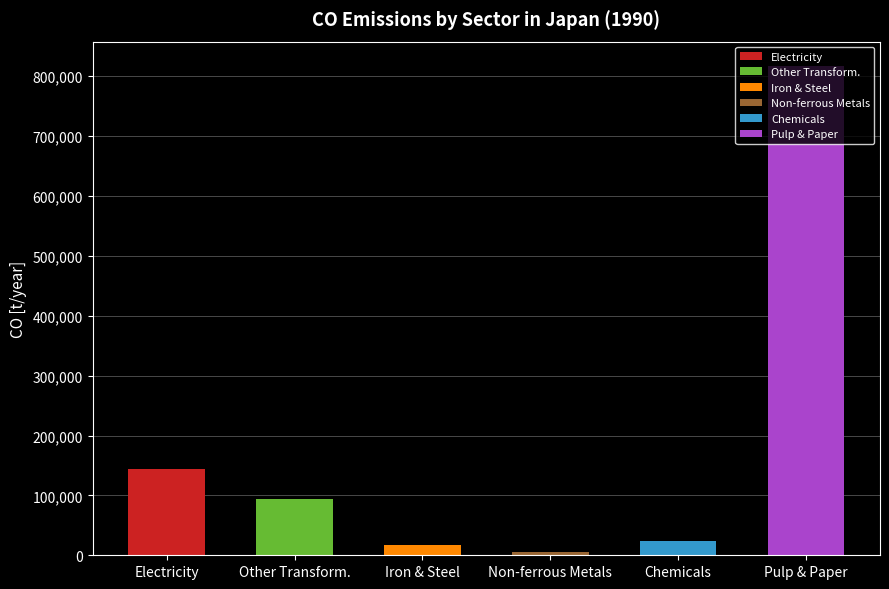

How many bars are there in total?

6